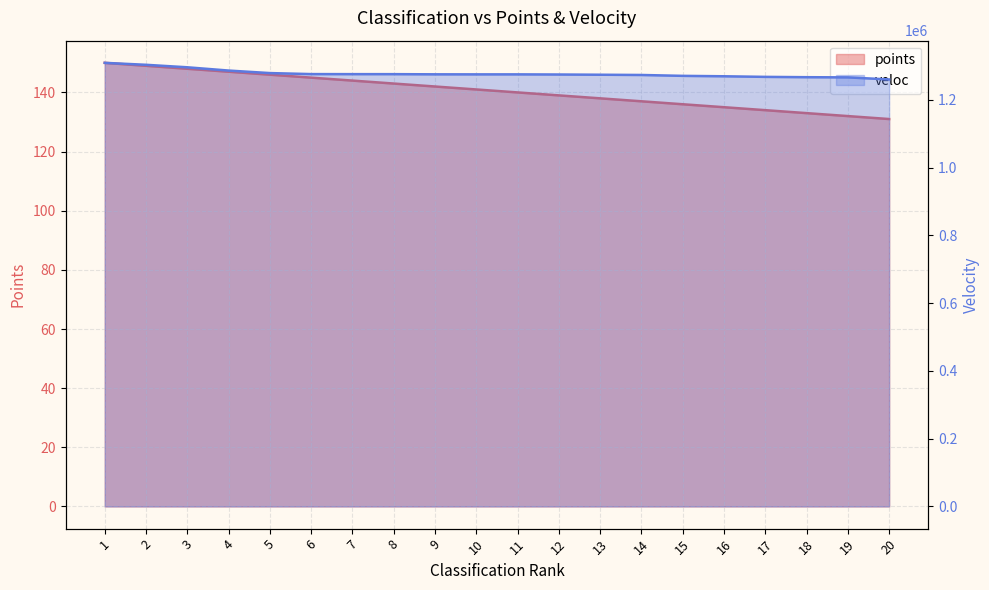

Which category has the highest value across all series?

1